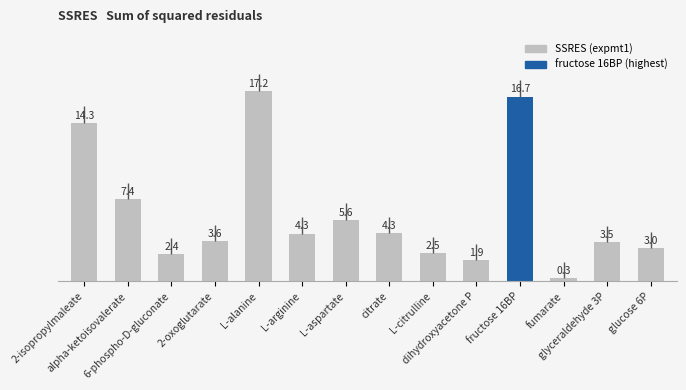

Count the number of categories in the chart.

14